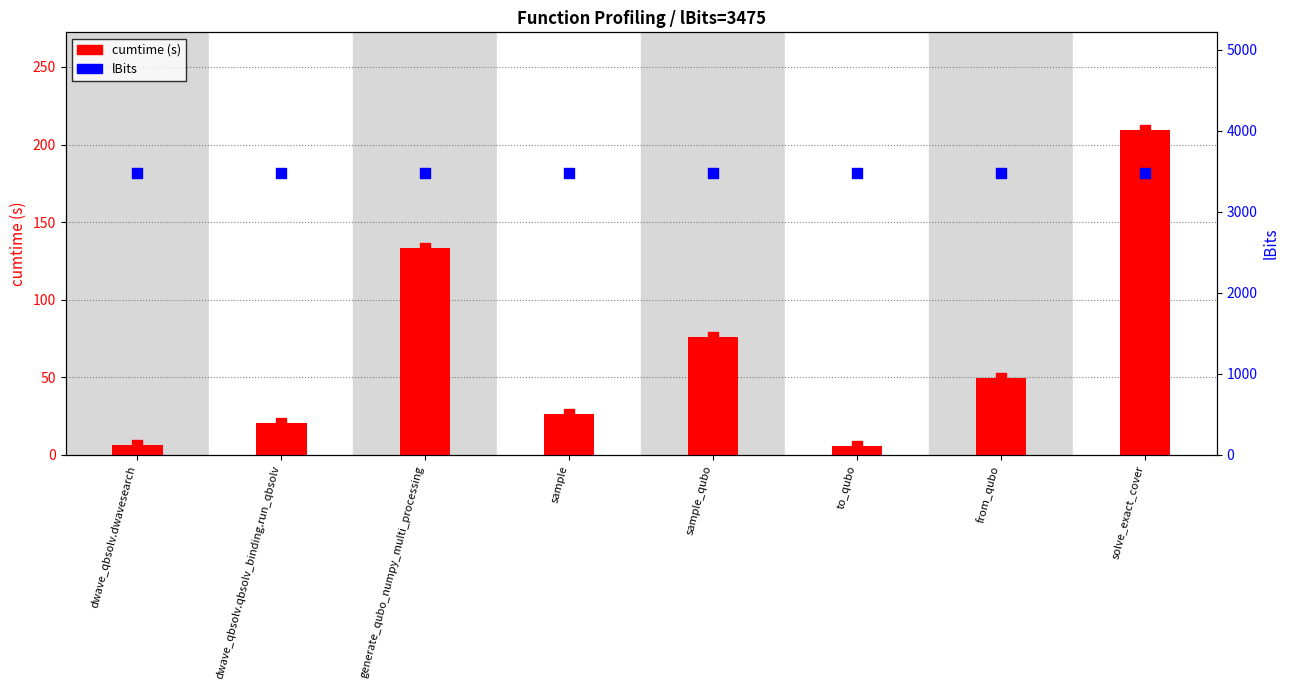

What are all the series names shown in the legend?

cumtime, lBits